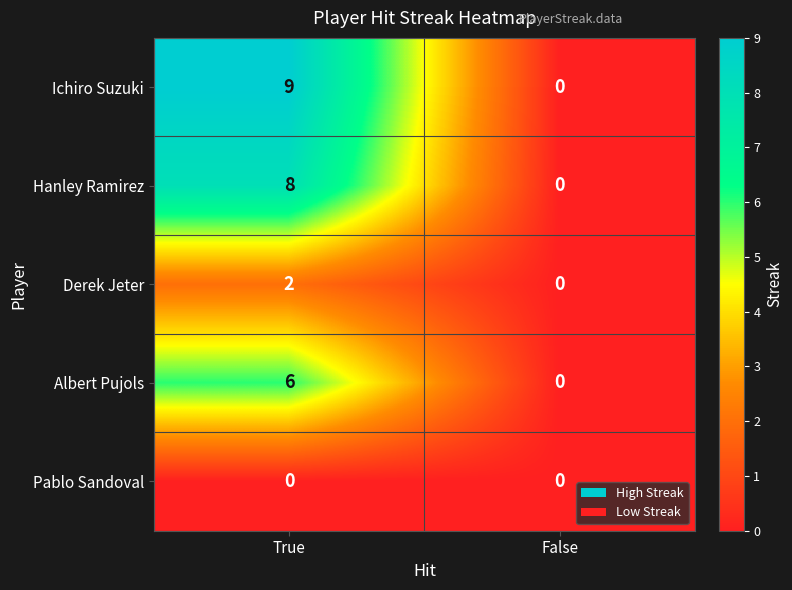

What is the difference between the Ichiro Suzuki values at False and True?

9